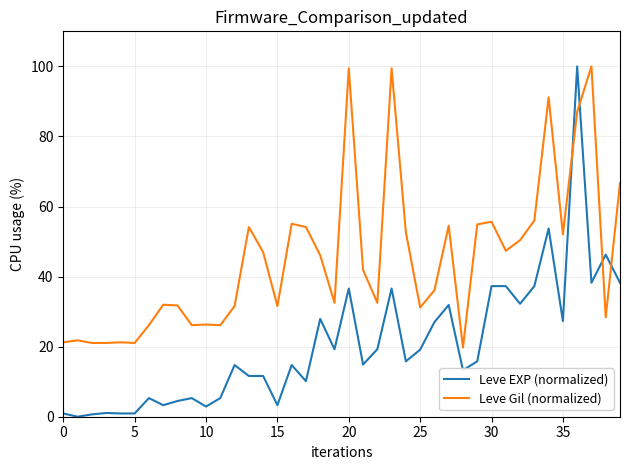

Which series ends up on top after the final intersection of Leve EXP (normalized) and Leve Gil (normalized)?

Leve Gil (normalized)